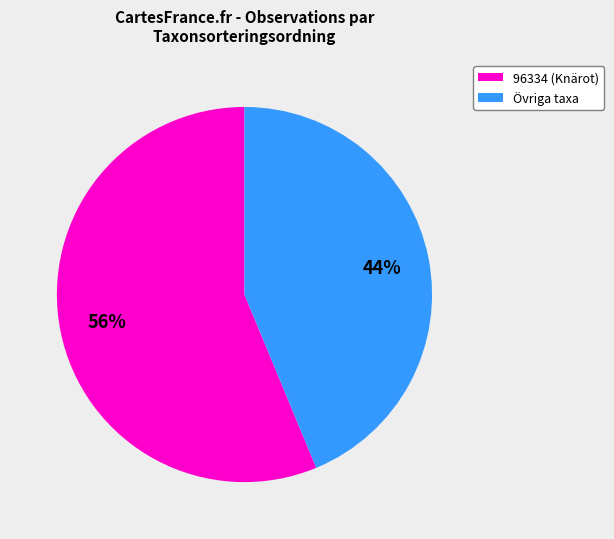

Does any single category account for the majority?

Yes